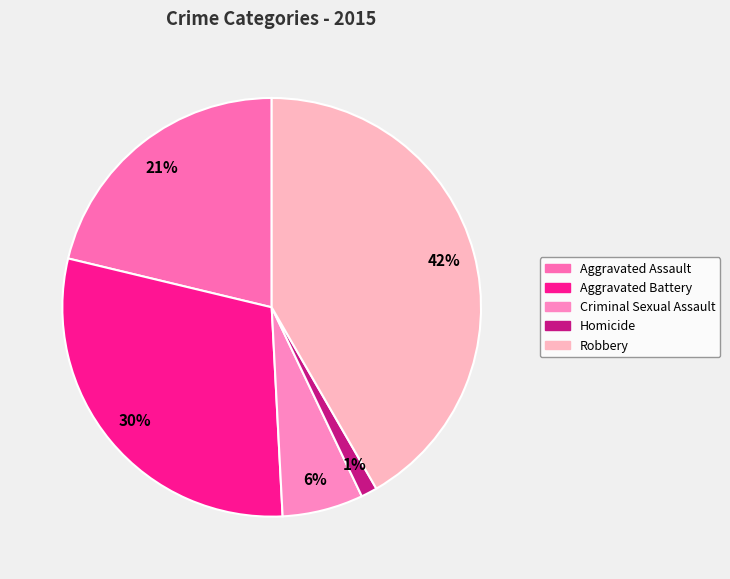

What is the ratio of the value at Criminal Sexual Assault to the value at Aggravated Battery?

0.2